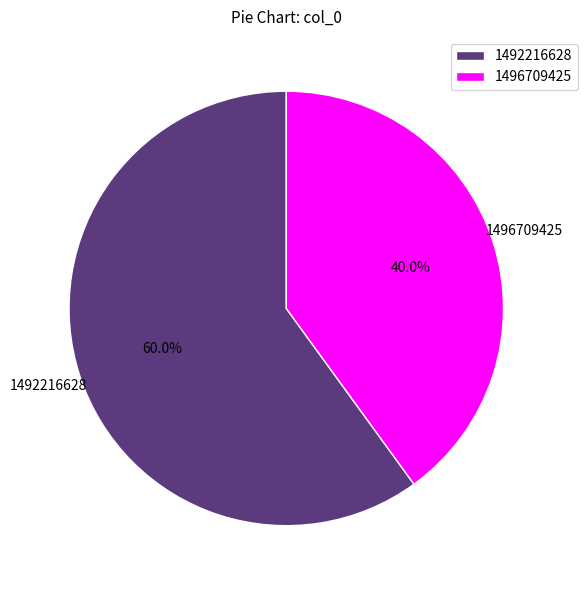

Which category has the smallest portion of the pie?

1496709425